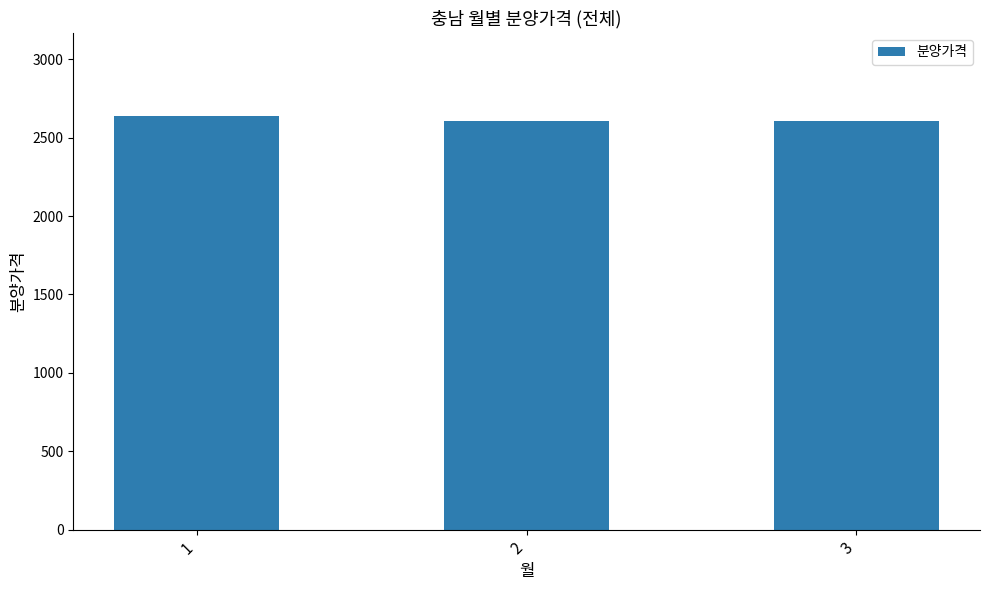

Are the bars grouped side by side (vs. stacked)?

No